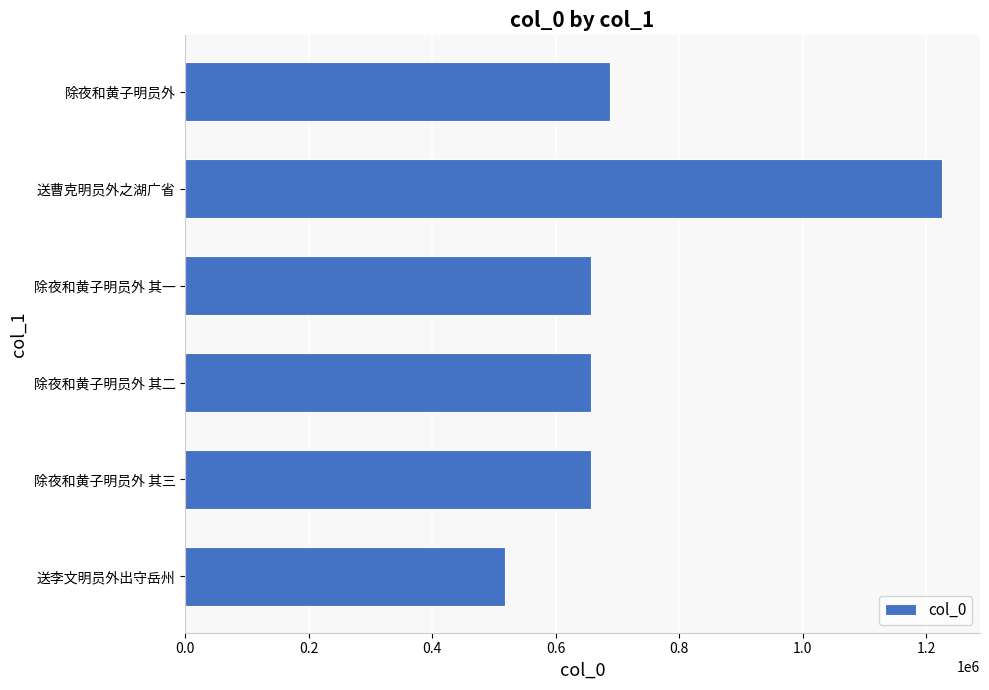

Read the value at 送曹克明员外之湖广省, to the nearest 100.

1226000